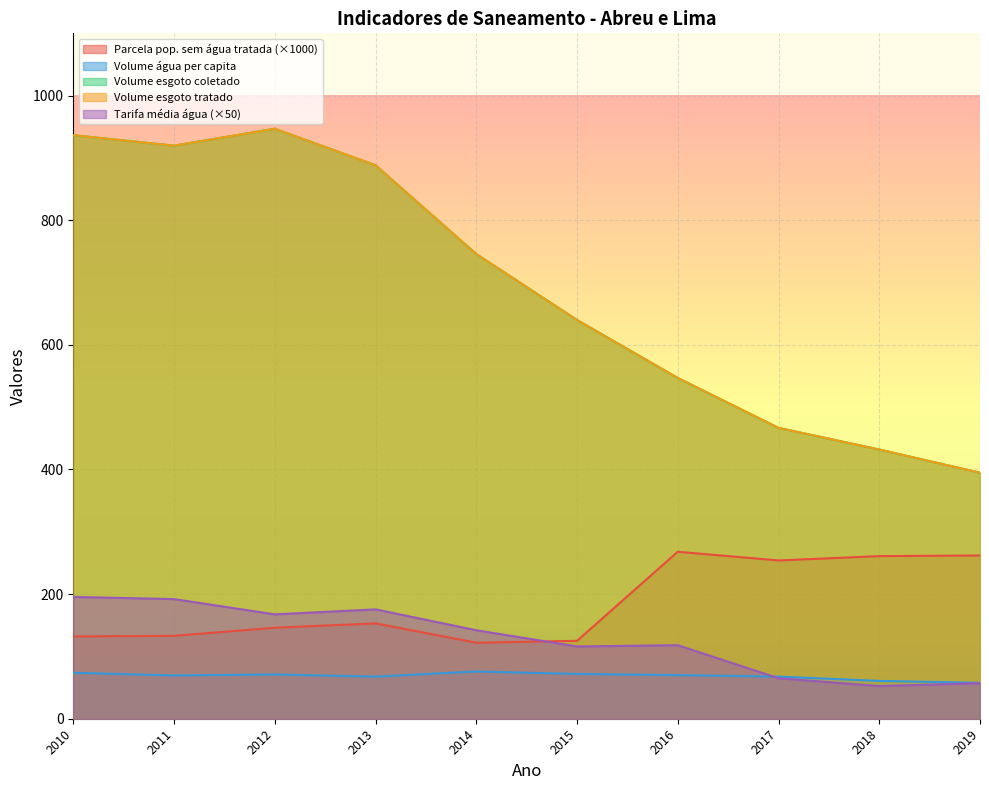

What is the total value across all series at 2019?

1166.3